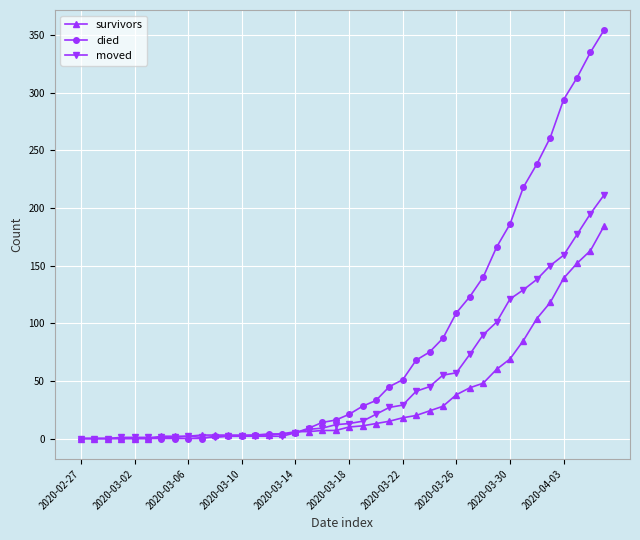

After their last crossing, which series has the higher values: moved or survivors?

moved